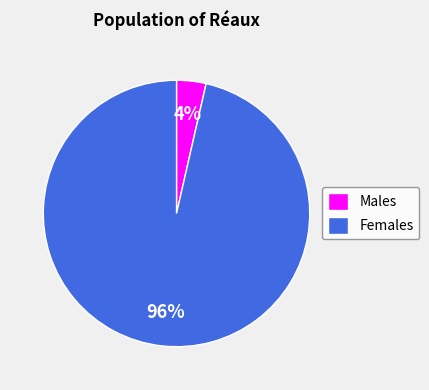

Rank the categories by value from lowest to highest.

Males, Females